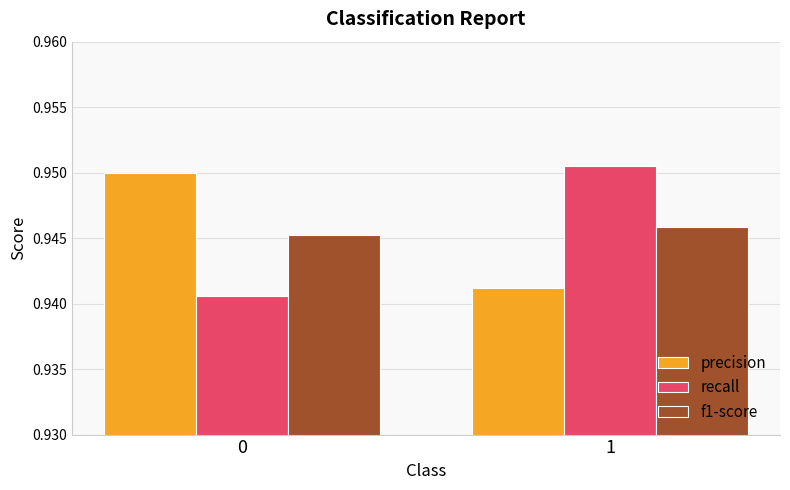

Is it true that f1-score equals 1.6 at 1?

False